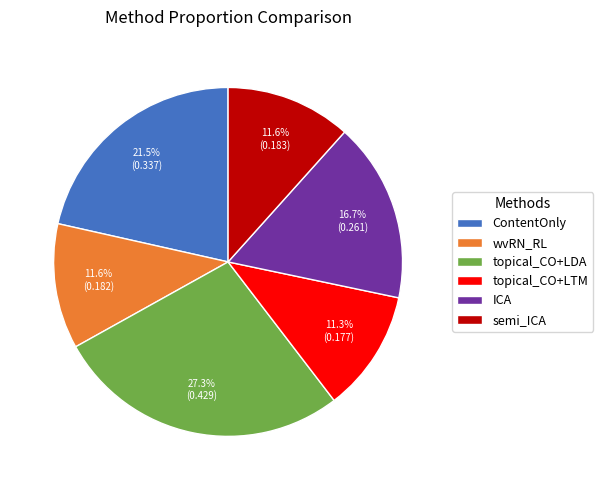

To the nearest percent, what is the difference between the largest and smallest slice percentages?

16%